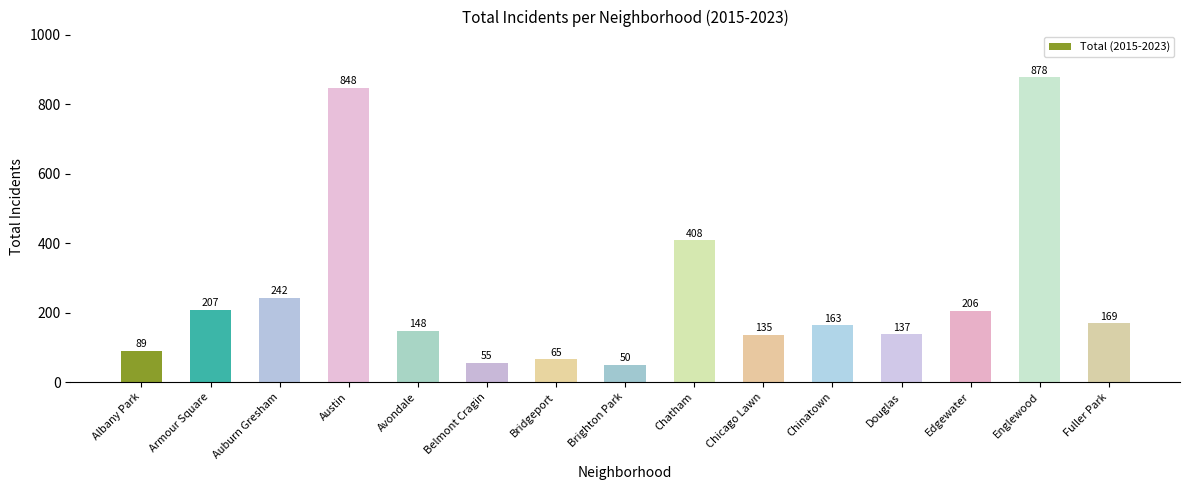

Read the value at Armour Square, to the nearest 50.

200